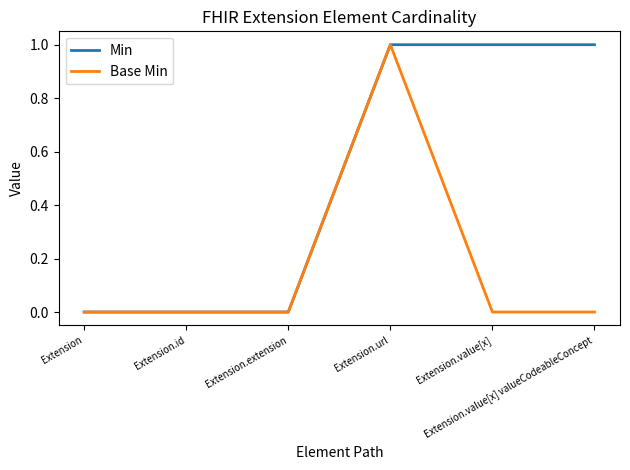

What position from the right is Extension.value[x]?

2